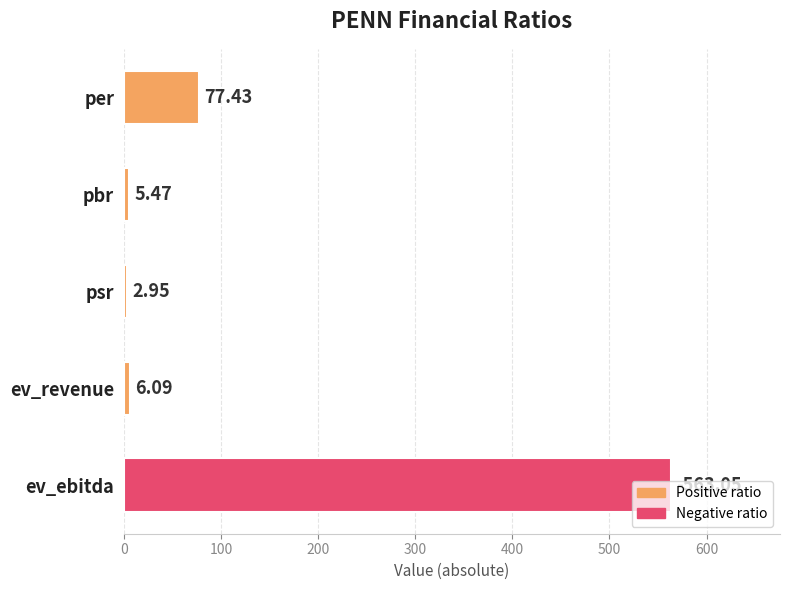

Between ev_ebitda and psr, which is larger?

ev_ebitda